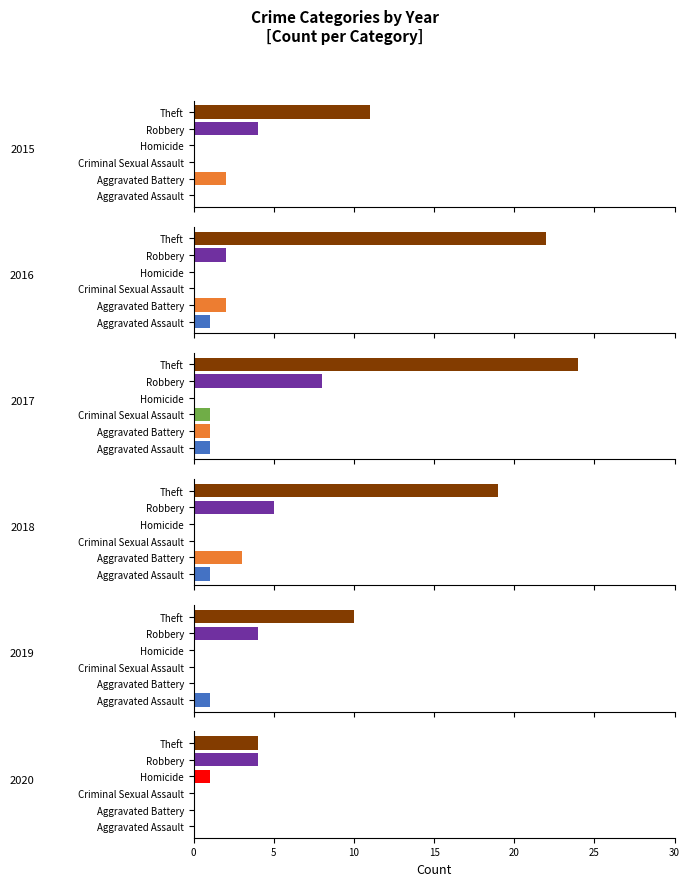

Between Homicide and Robbery, which series saw the biggest shift?

2017